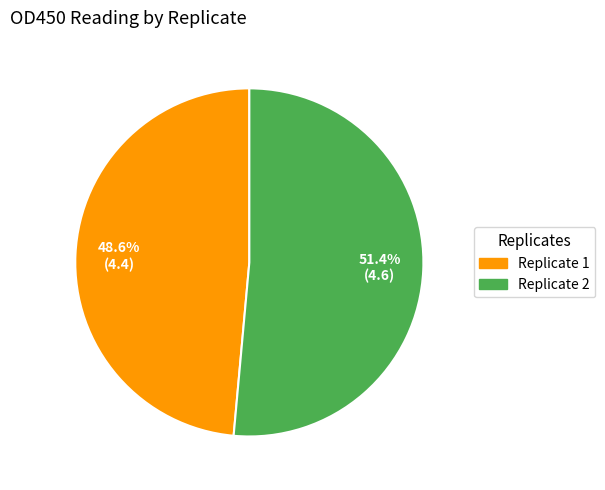

What is the ratio of the value at Replicate 2 to the value at Replicate 1?

1.1